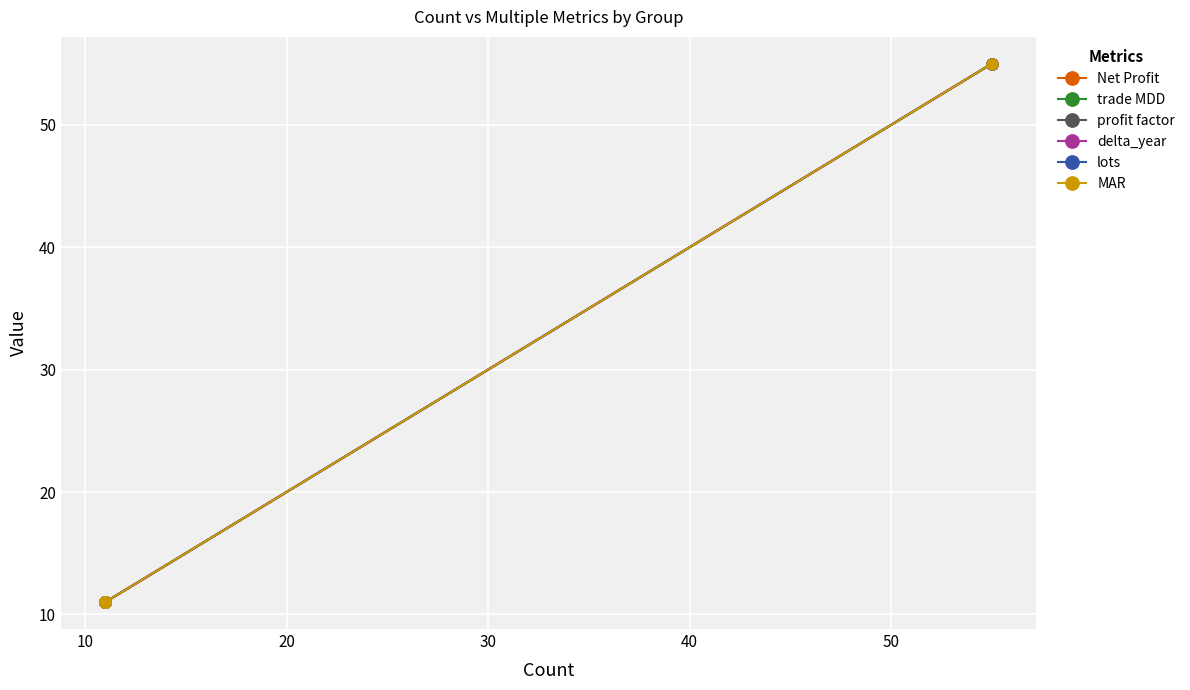

True or false: MAR has a value of 6 at 40.

False